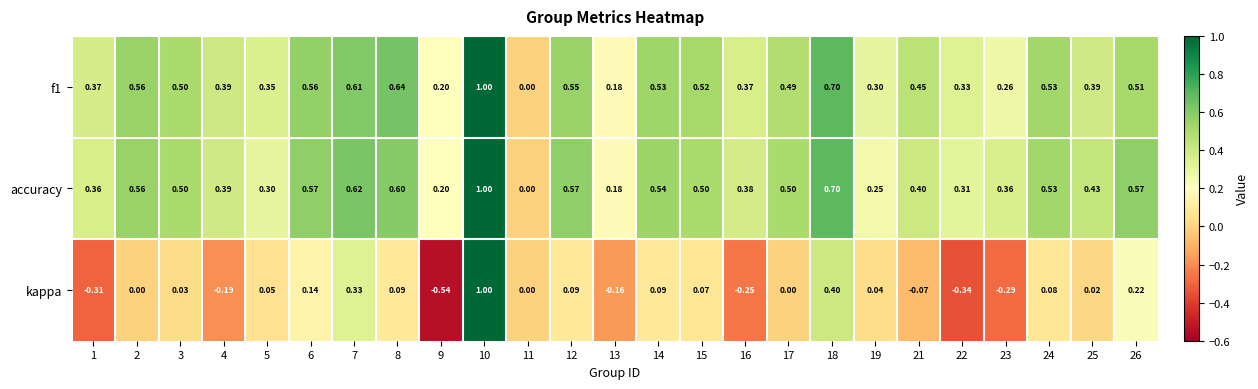

How many data points in f1 are above 0?

24